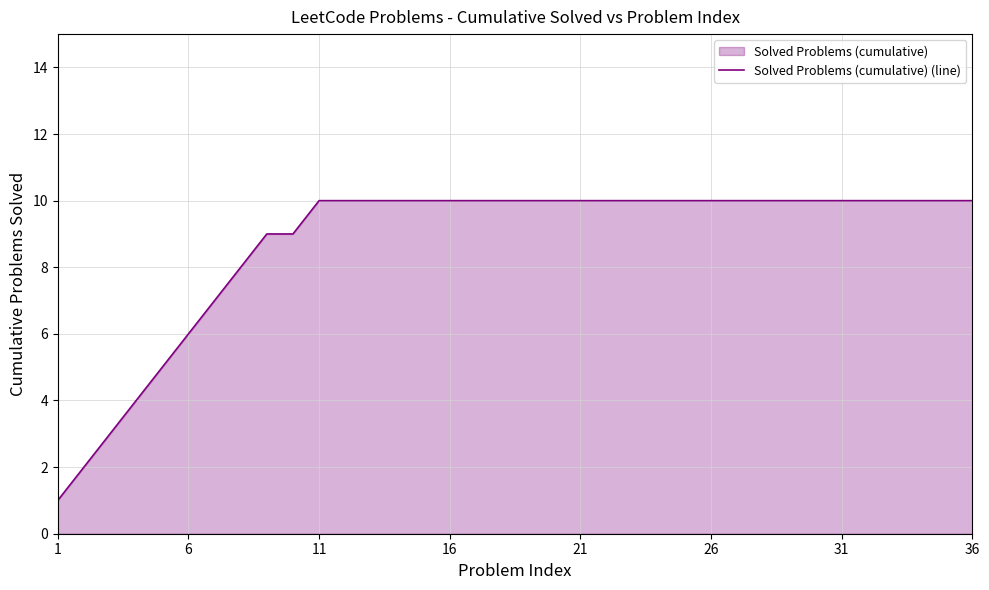

What is the difference between the maximum and minimum values?

9